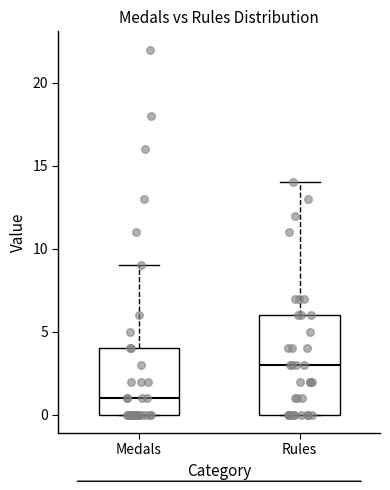

Reading left to right, read every box against the y-axis: the position of its median line, the range the box covers, and the ends of its whiskers. The values are not printed on the chart, so give them approximately, as read against the axis.

Medals: median 1, box 0 to 4, whiskers 0 to 9
Rules: median 3, box 0 to 6, whiskers 0 to 14